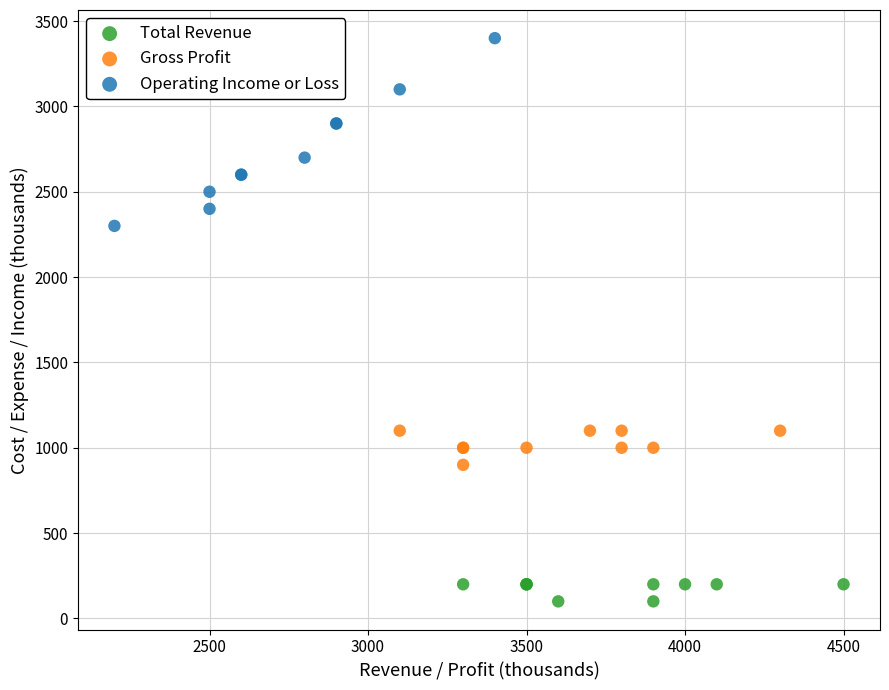

Which series reaches the minimum Y coordinate?

Total Revenue